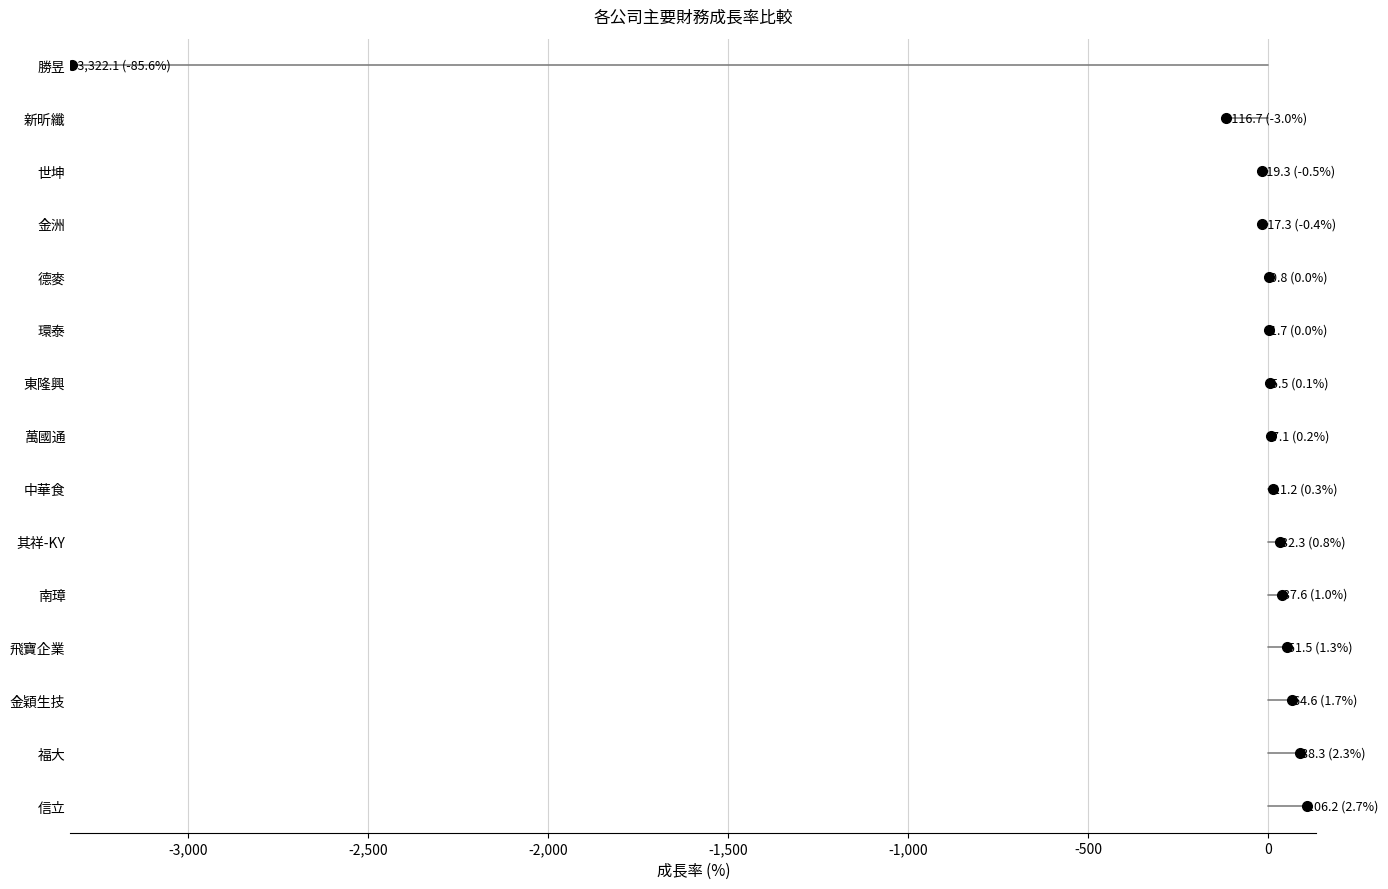

What is the maximum value shown in the chart?

106.2